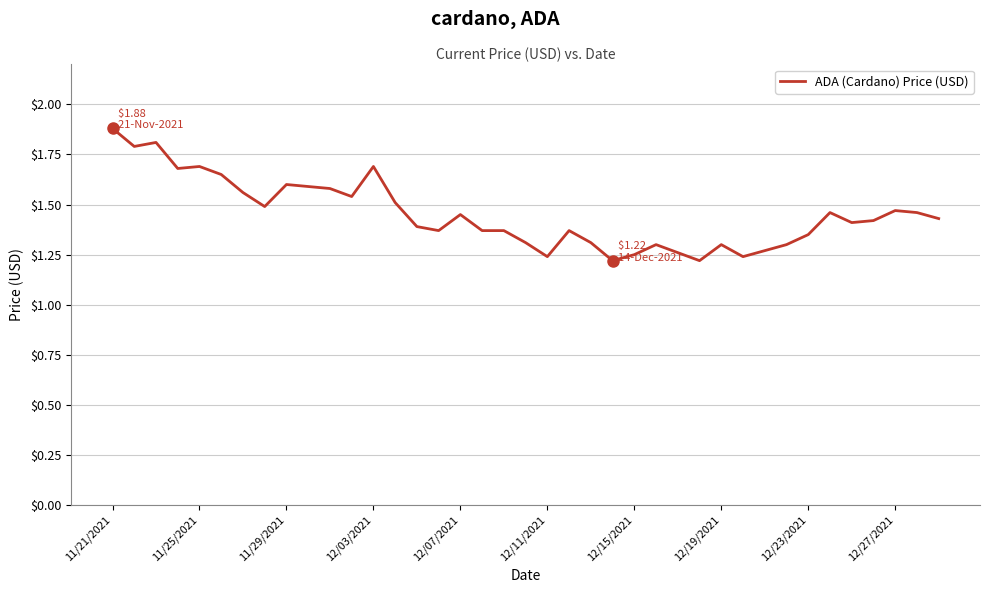

What is the difference between the maximum and minimum values?

0.7